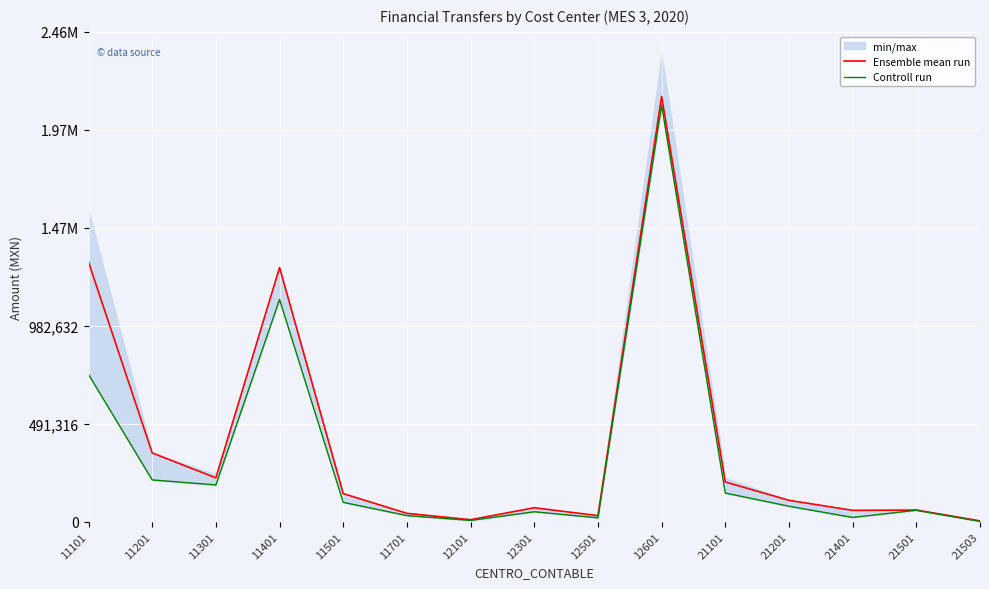

What is the spread (max minus min) of values at 12601?

44350.0